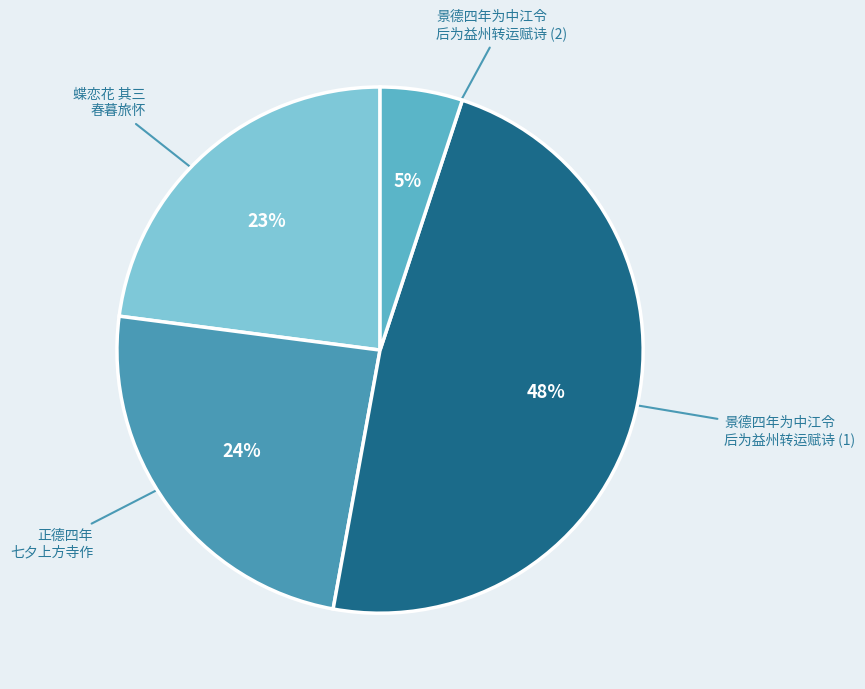

Is there a majority slice in this chart?

No